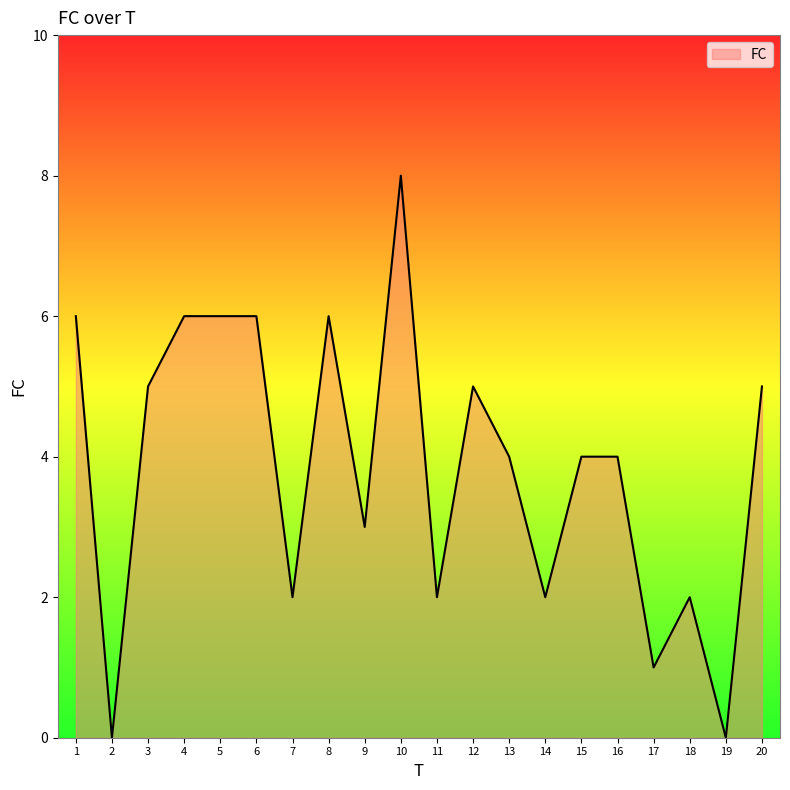

What is the average value?

4